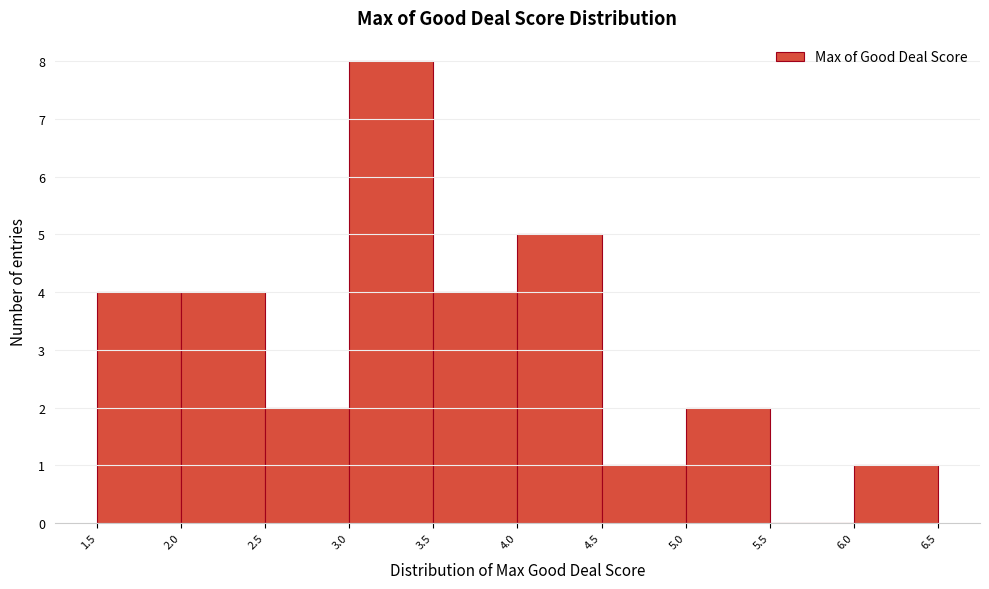

How tall is the bar that spans 4.5 to 5.0 on the x-axis? The values are not printed on the chart, so give them approximately, as read against the axis.

1